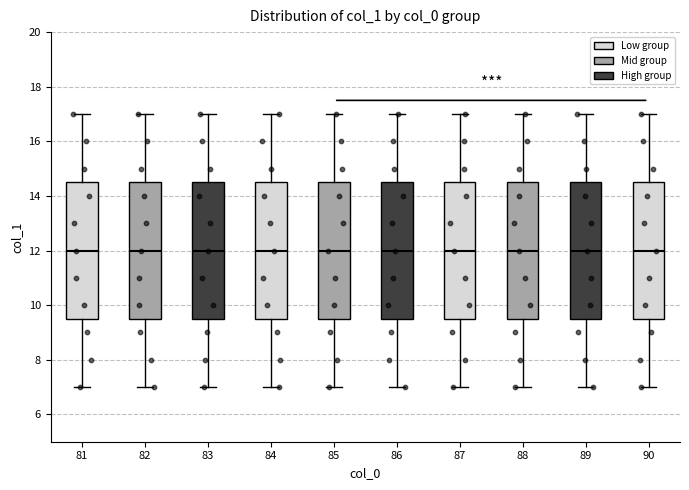

Reading left to right, transcribe this box plot: for each box, give where its median line is, the range the box spans, and where its two whiskers end, as read against the y-axis. The values are not printed on the chart, so give them approximately, as read against the axis.

81: median 12.0, box 9.6 to 14.6, whiskers 7.0 to 17.0
82: median 12.0, box 9.6 to 14.6, whiskers 7.0 to 17.0
83: median 12.0, box 9.6 to 14.6, whiskers 7.0 to 17.0
84: median 12.0, box 9.6 to 14.6, whiskers 7.0 to 17.0
85: median 12.0, box 9.6 to 14.6, whiskers 7.0 to 17.0
86: median 12.0, box 9.6 to 14.6, whiskers 7.0 to 17.0
87: median 12.0, box 9.6 to 14.6, whiskers 7.0 to 17.0
88: median 12.0, box 9.6 to 14.6, whiskers 7.0 to 17.0
89: median 12.0, box 9.6 to 14.6, whiskers 7.0 to 17.0
90: median 12.0, box 9.6 to 14.6, whiskers 7.0 to 17.0